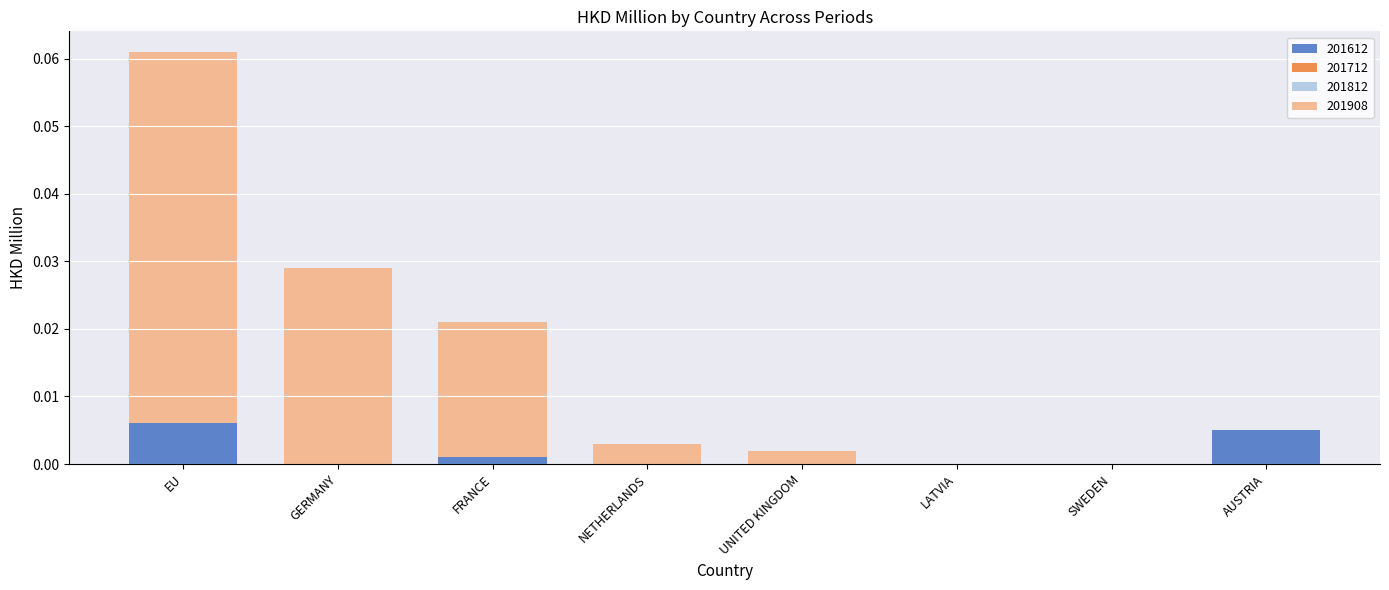

Is it true that 201612 equals 0.0 at GERMANY?

True